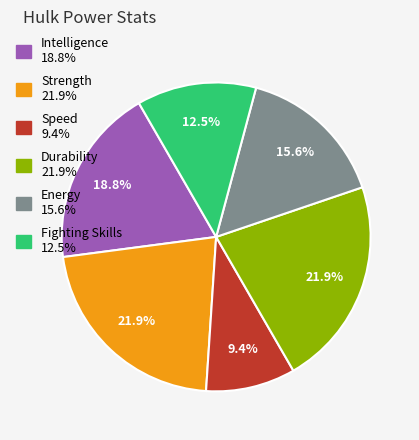

To the nearest percent, what is the difference between the largest and smallest slice percentages?

12%